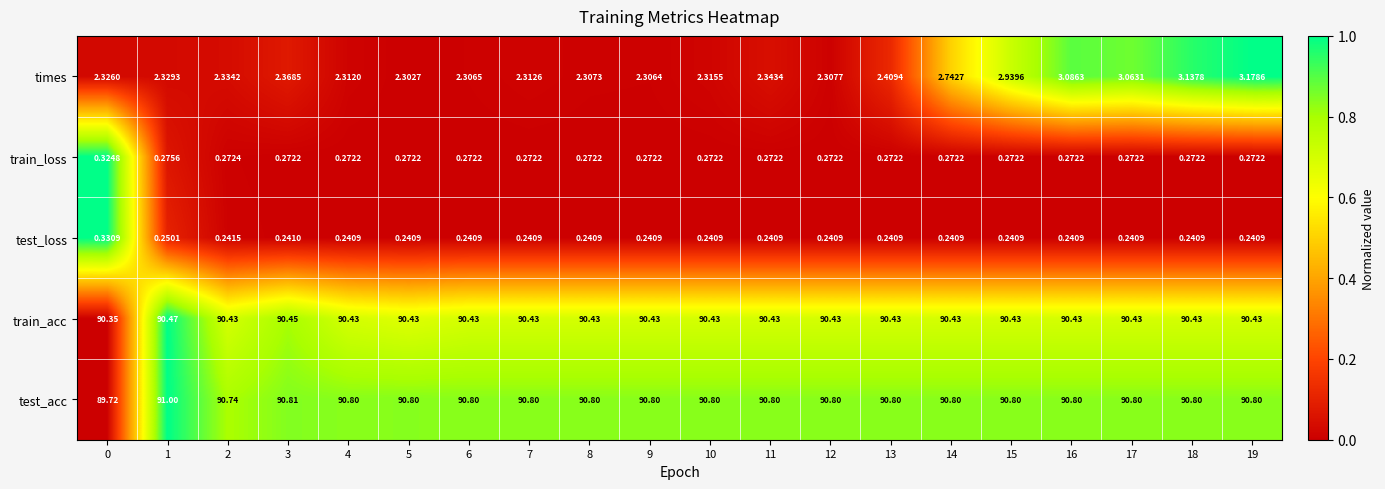

Rank the series by their maximum value, from lowest to highest.

train_loss, test_loss, times, train_acc, test_acc